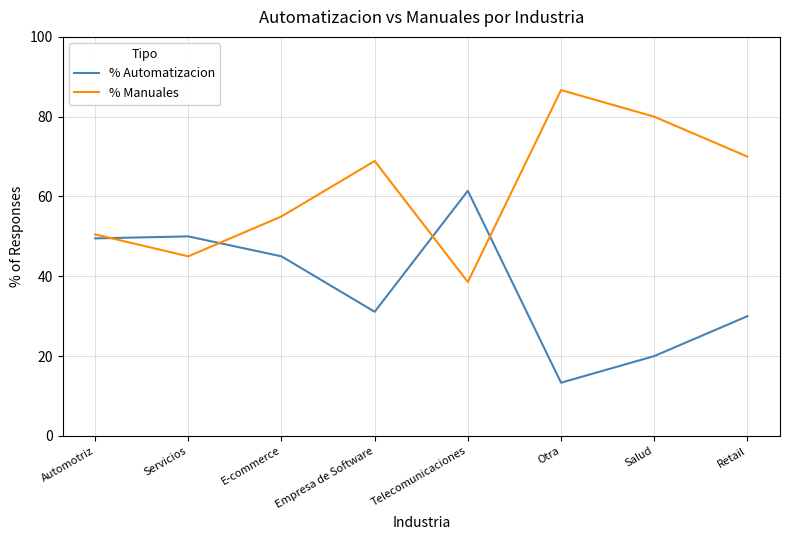

Which series changed the most between Servicios and Salud?

% Manuales